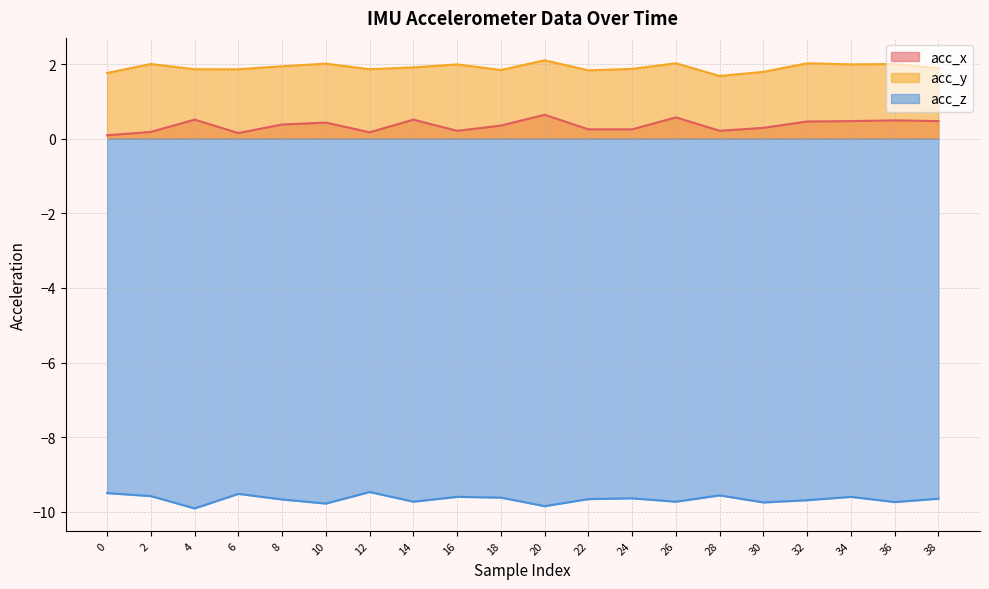

True or false: acc_x has more than 0 points higher than both neighbors.

True